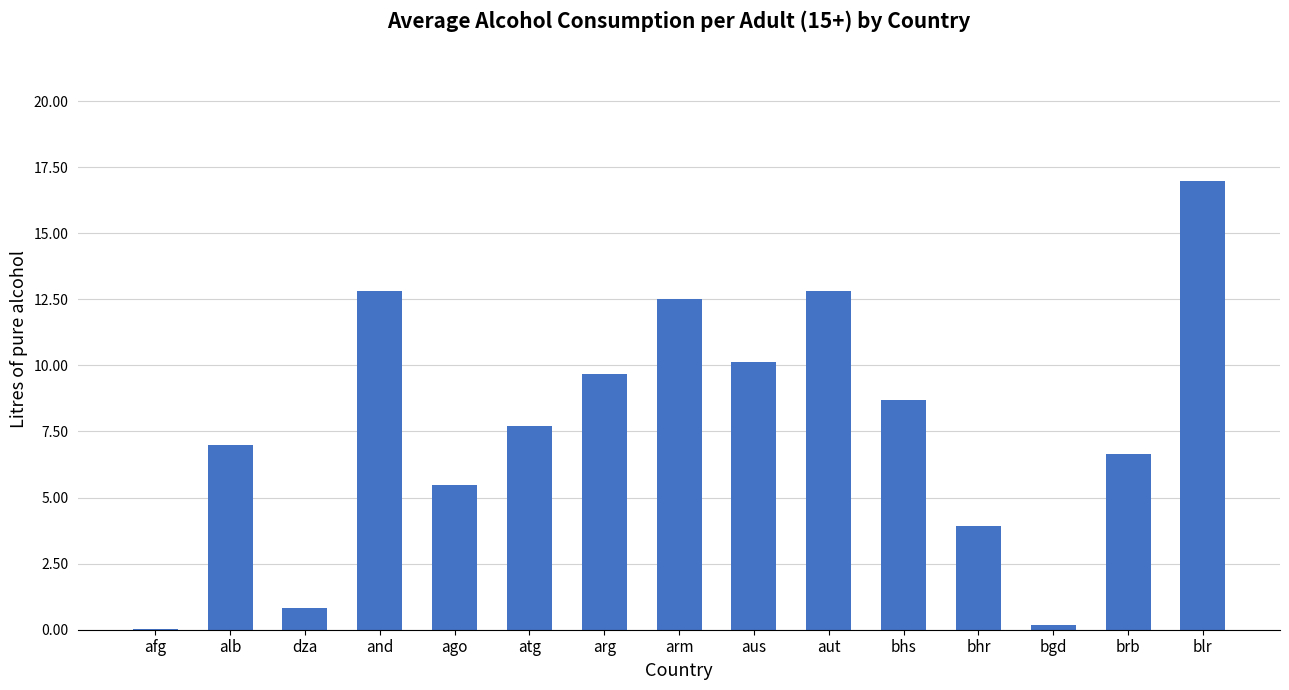

Which label corresponds to the largest value in the chart?

blr